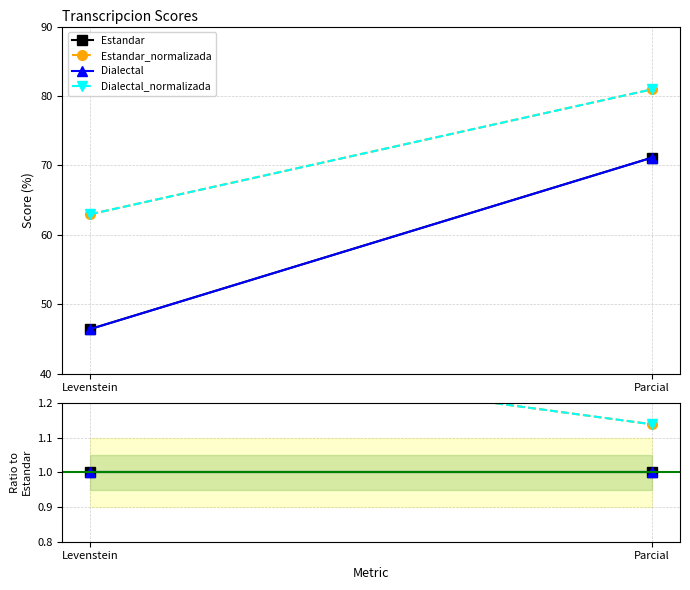

The Estandar series shows 1.6 at Parcial. True or false?

False